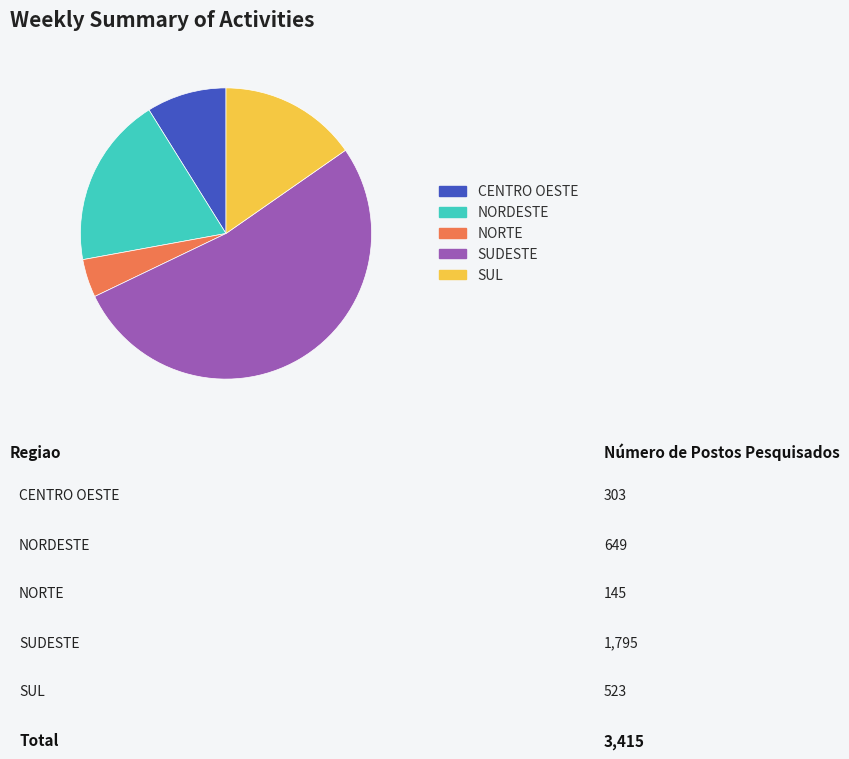

Rank the categories by value from lowest to highest.

NORTE, CENTRO OESTE, SUL, NORDESTE, SUDESTE